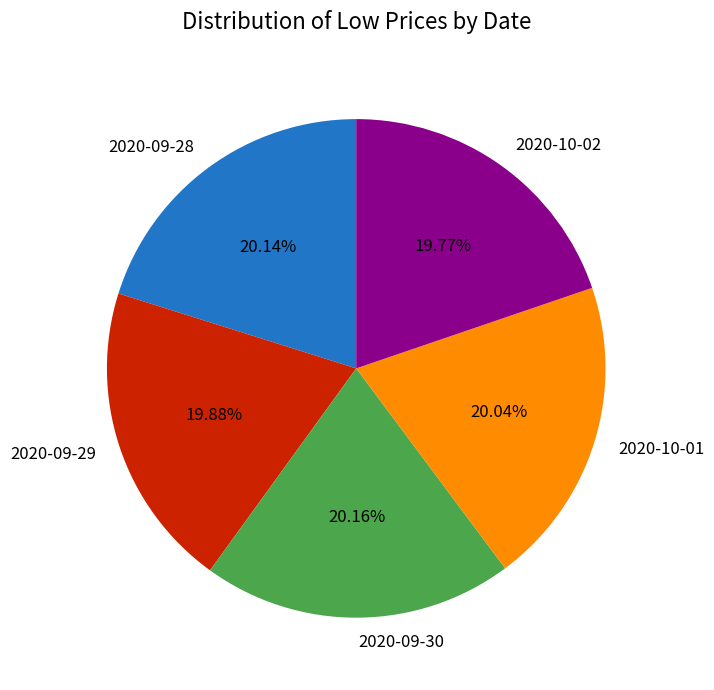

Count the number of slices in the pie.

5